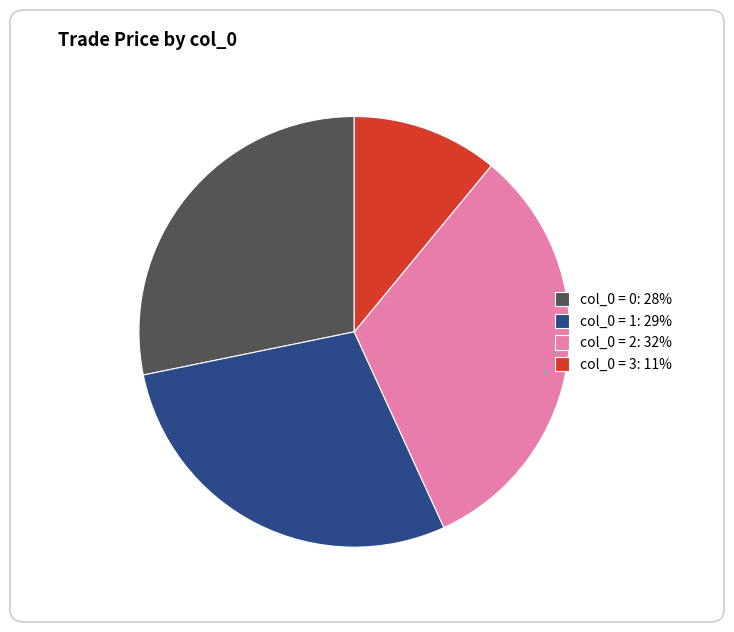

Does any single category account for the majority?

No